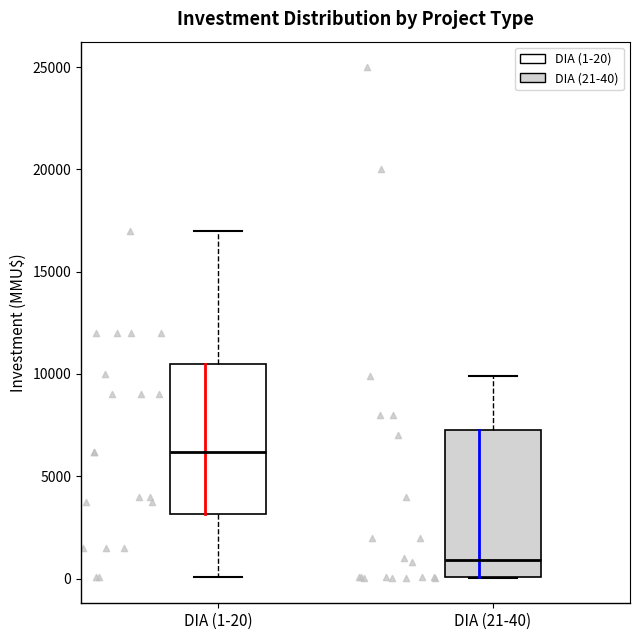

Which box's median line is the highest?

DIA (1-20)